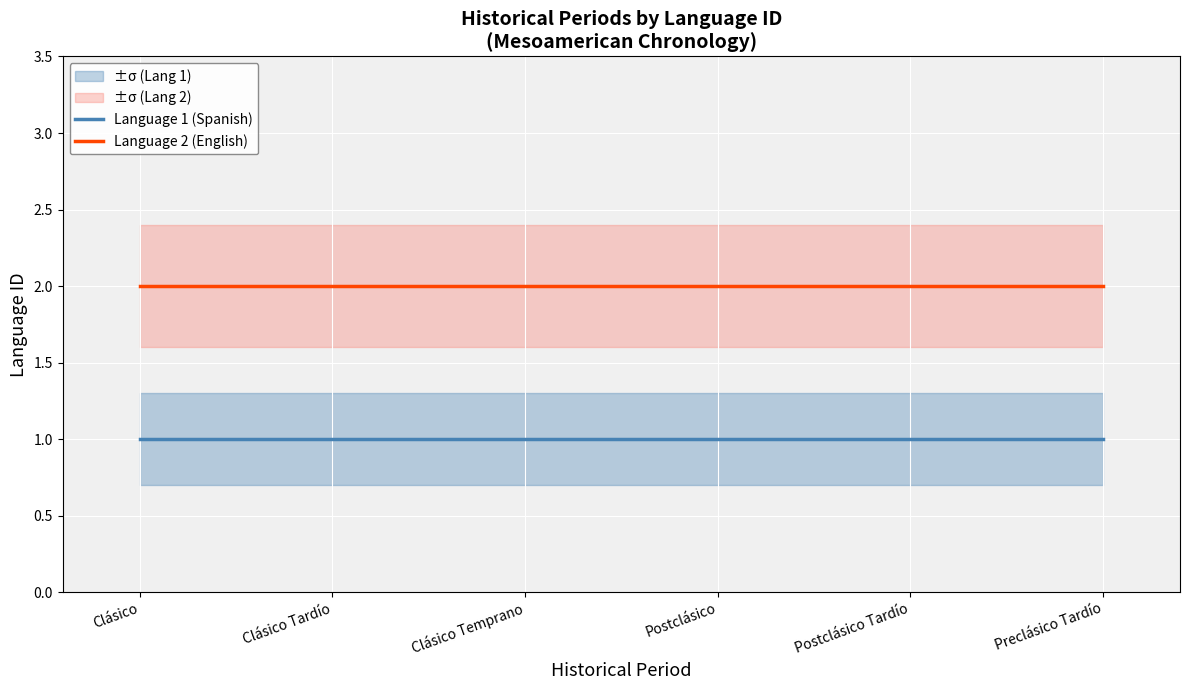

What is the value of the Language 2 (English) point at the 5th from the left?

2